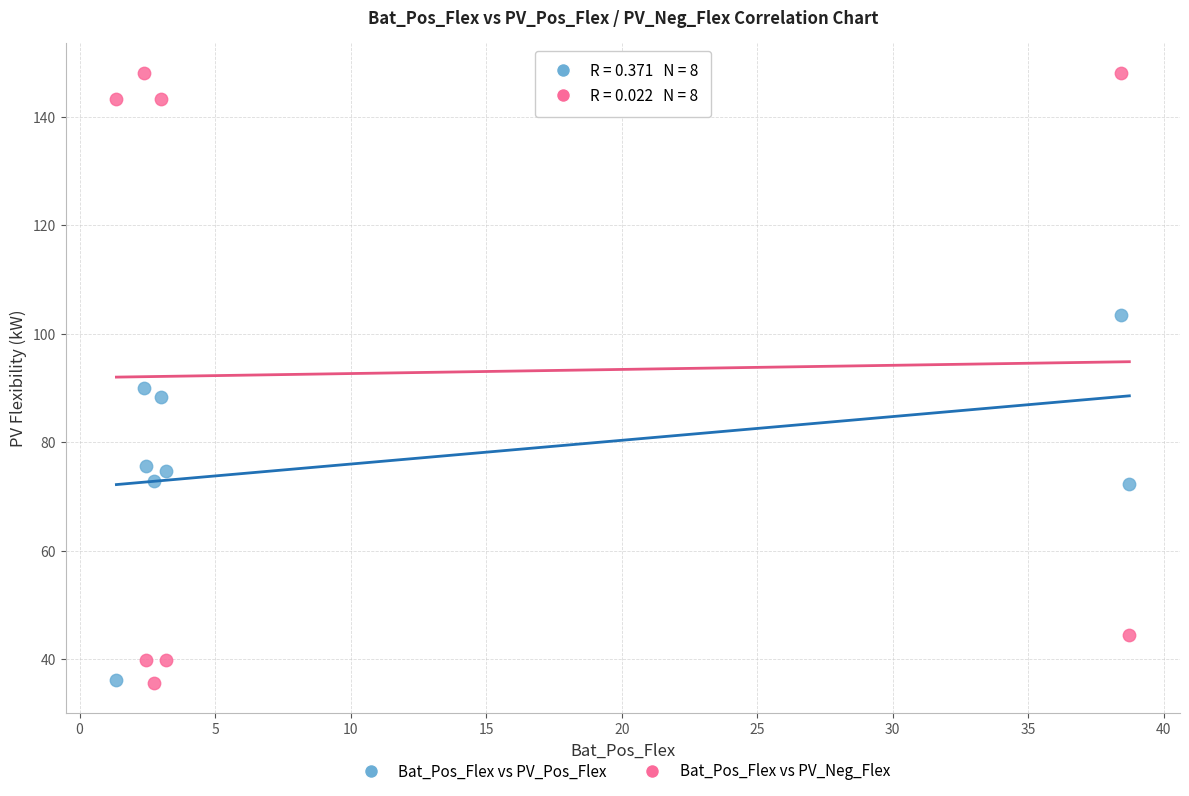

What are all the series names shown in the legend?

Bat_Pos_Flex vs PV_Pos_Flex, Bat_Pos_Flex vs PV_Neg_Flex